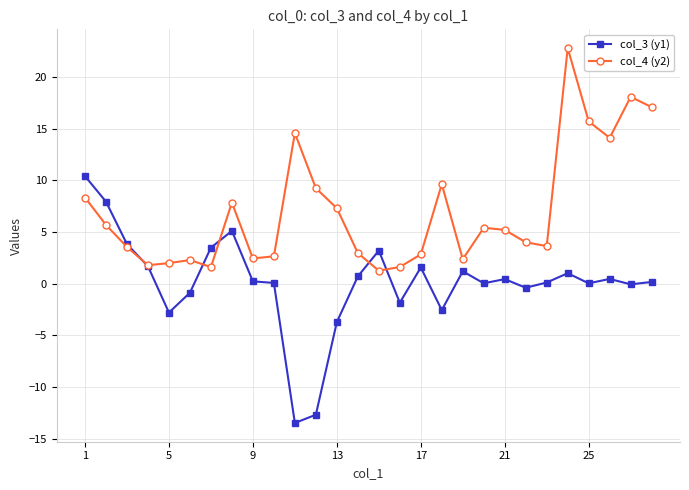

True or false: col_4 (y2) has more than 2 points higher than both neighbors.

True